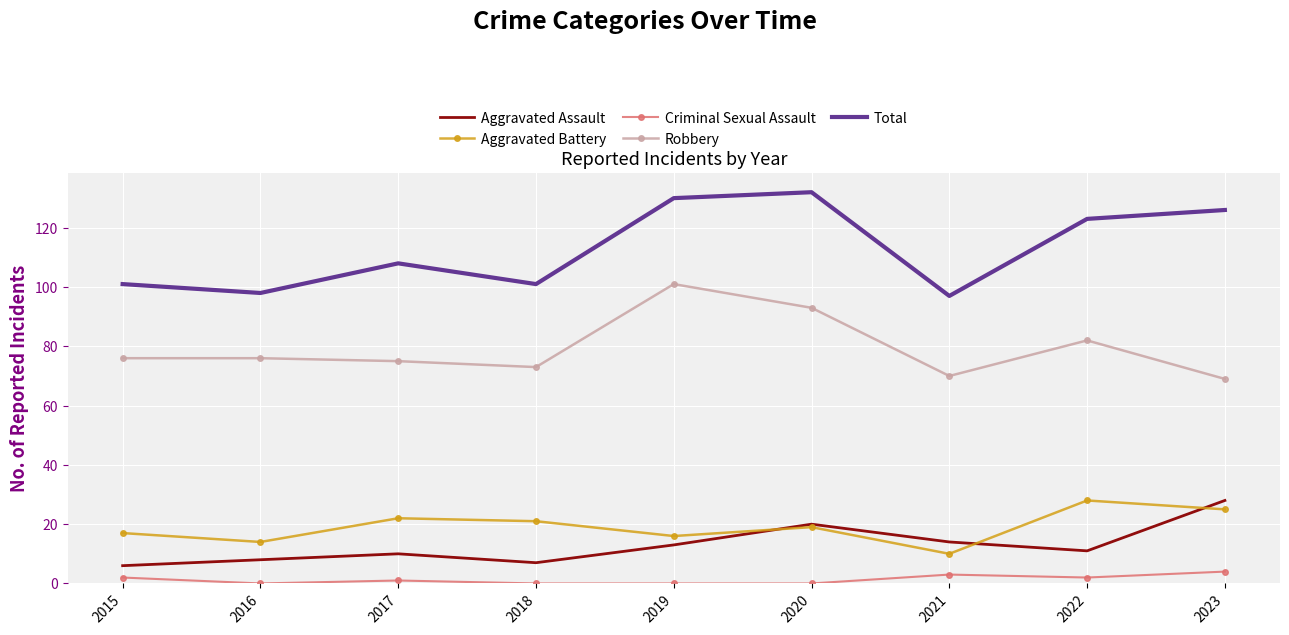

What are all the series names shown in the legend?

Aggravated Assault, Aggravated Battery, Criminal Sexual Assault, Robbery, Total